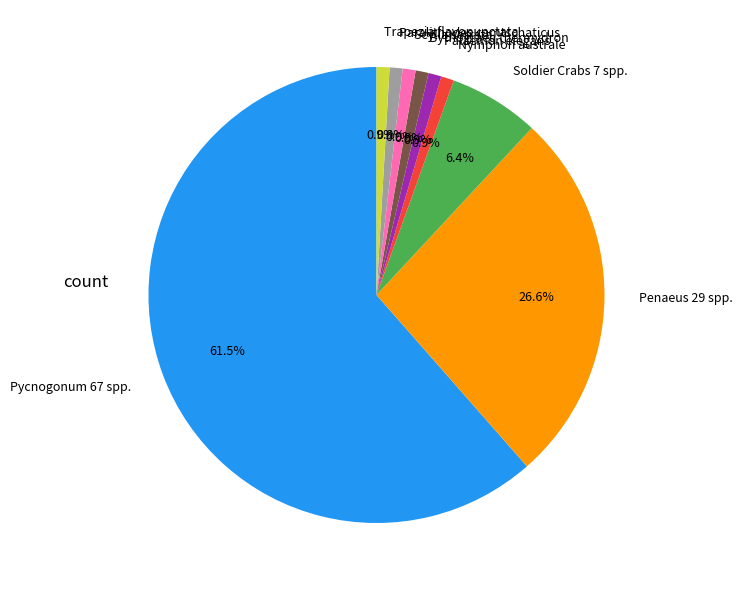

Is there any slice that represents more than half of the pie?

Yes